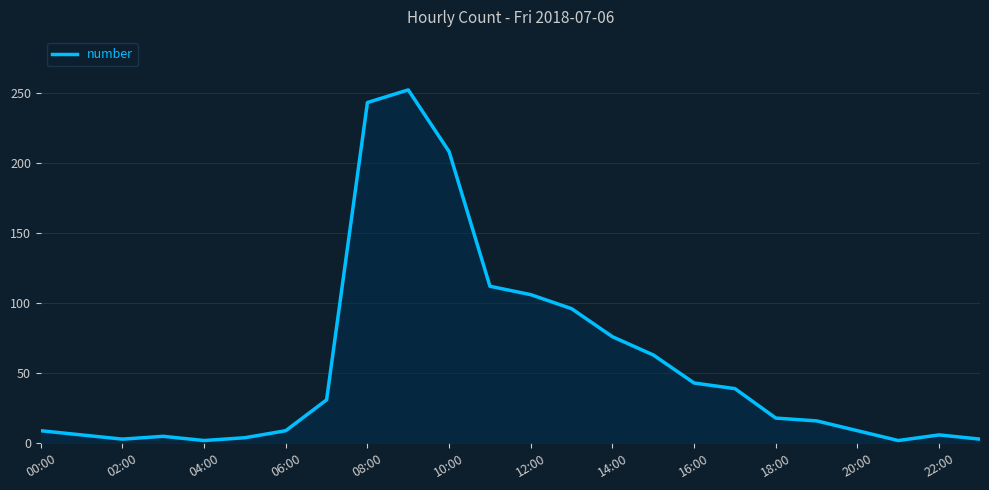

What is the difference between the maximum and minimum values?

250